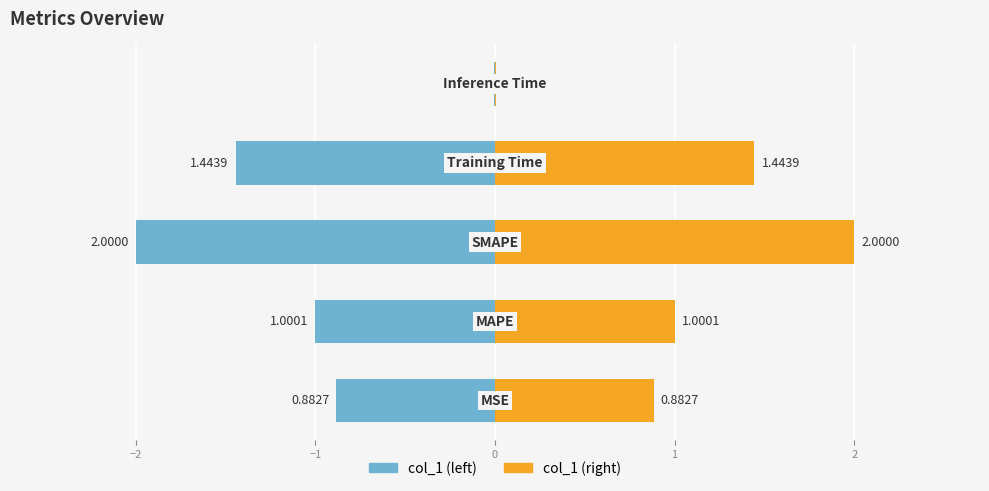

Count the number of data series in this chart.

2